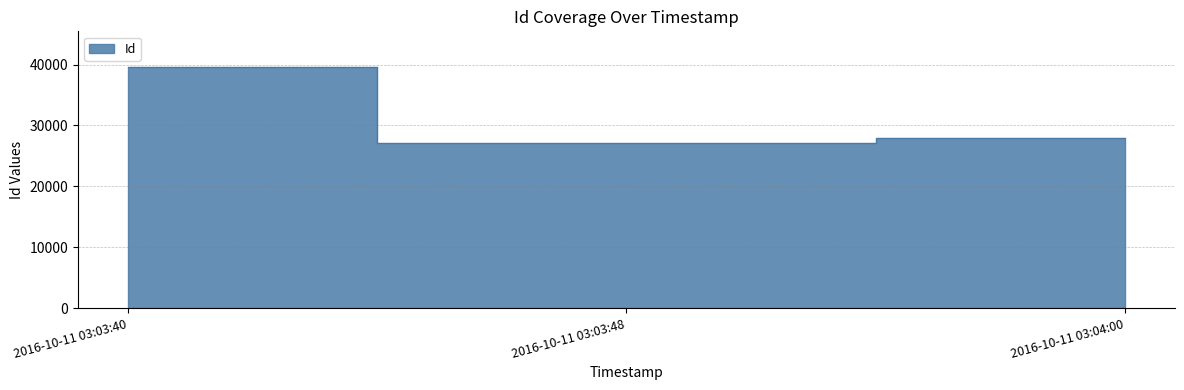

What is the minimum value shown in the chart?

27058